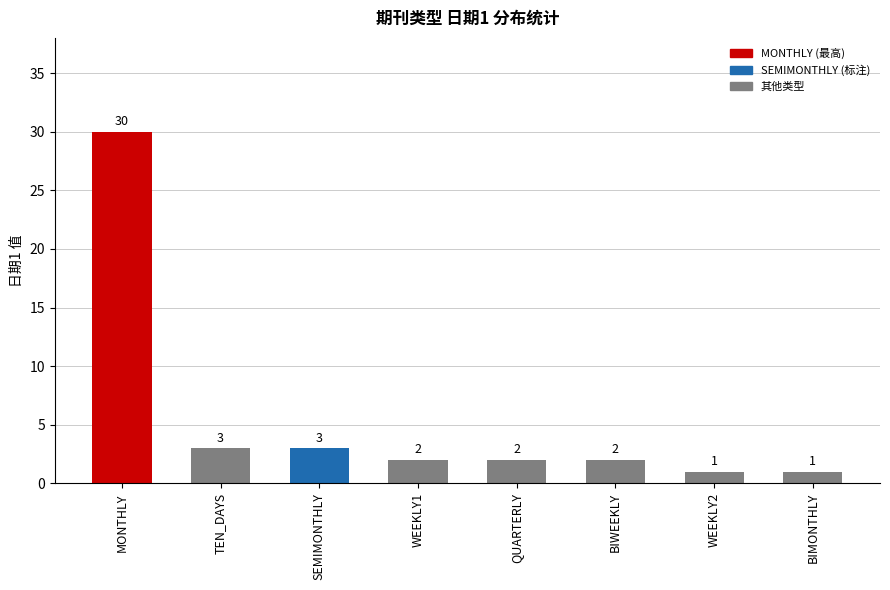

How many series are shown in this chart?

1